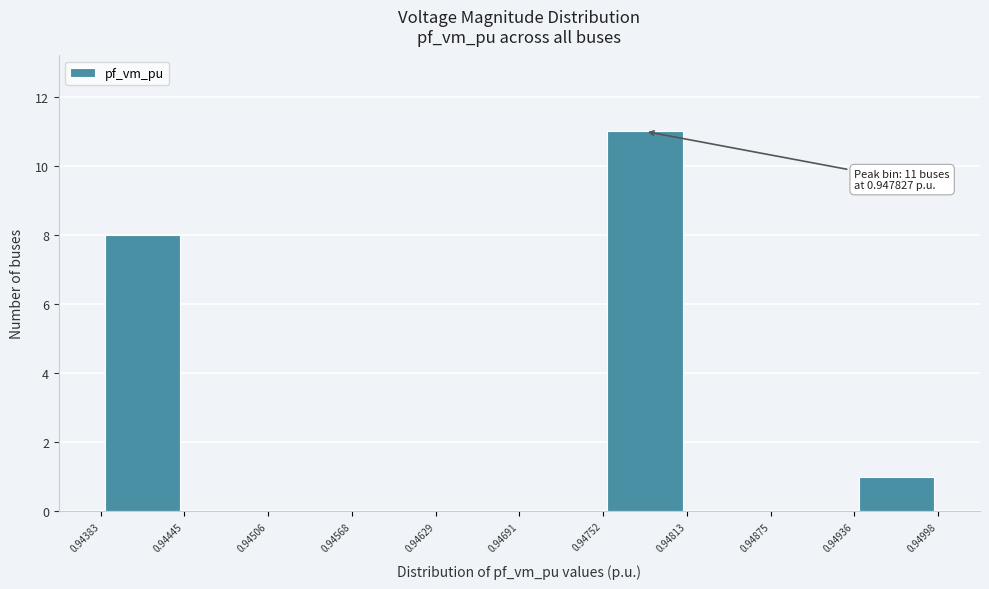

Over which range of the x-axis is the bar tallest?

0.94752 to 0.94813